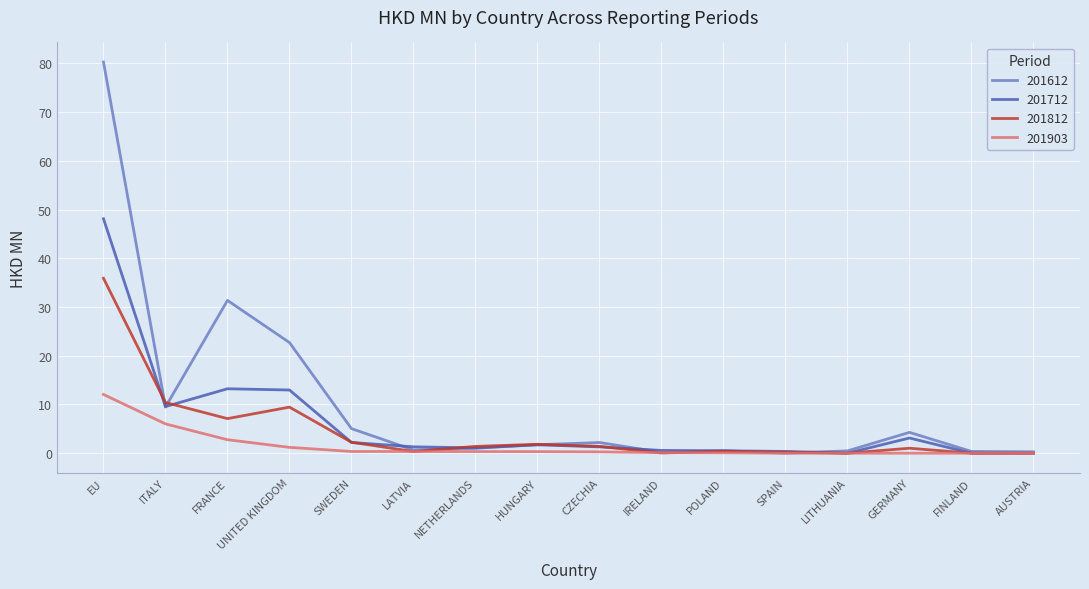

At FRANCE, list the series in order from smallest to largest.

201903, 201812, 201712, 201612